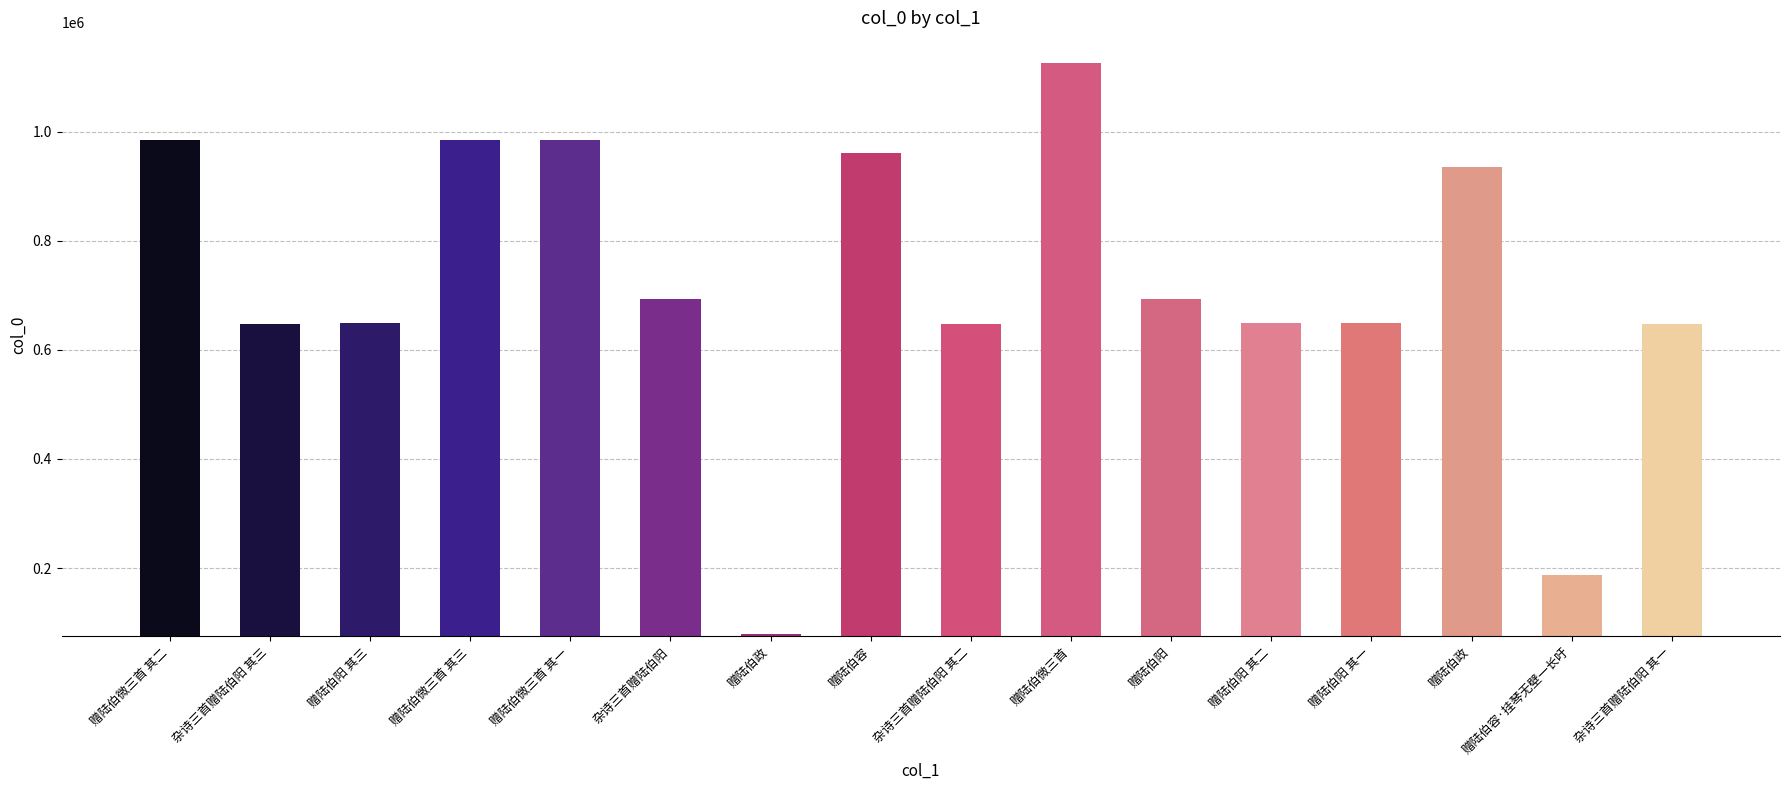

What is the average value?

719659